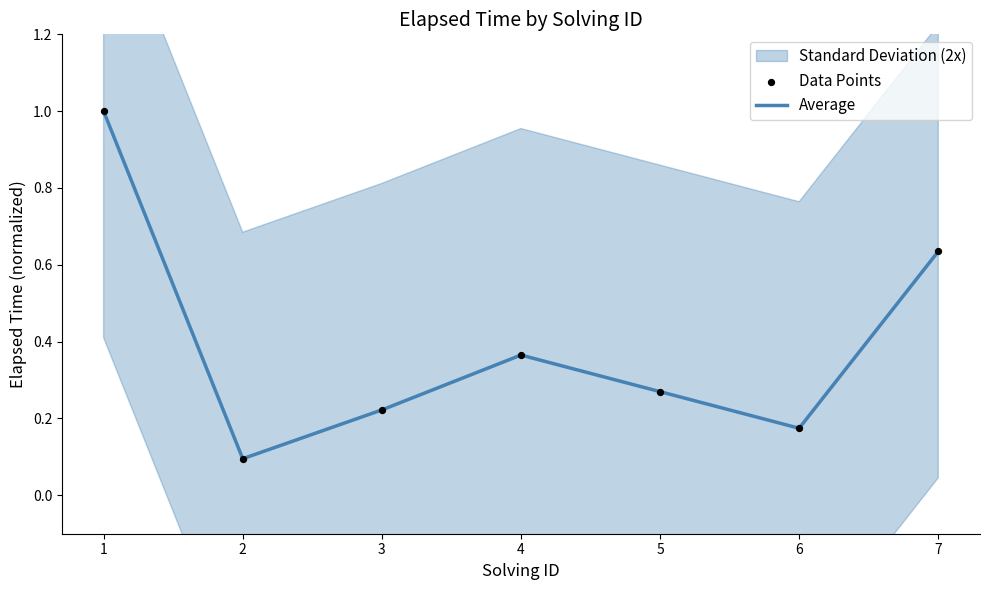

Which series contains the highest Y value?

Average